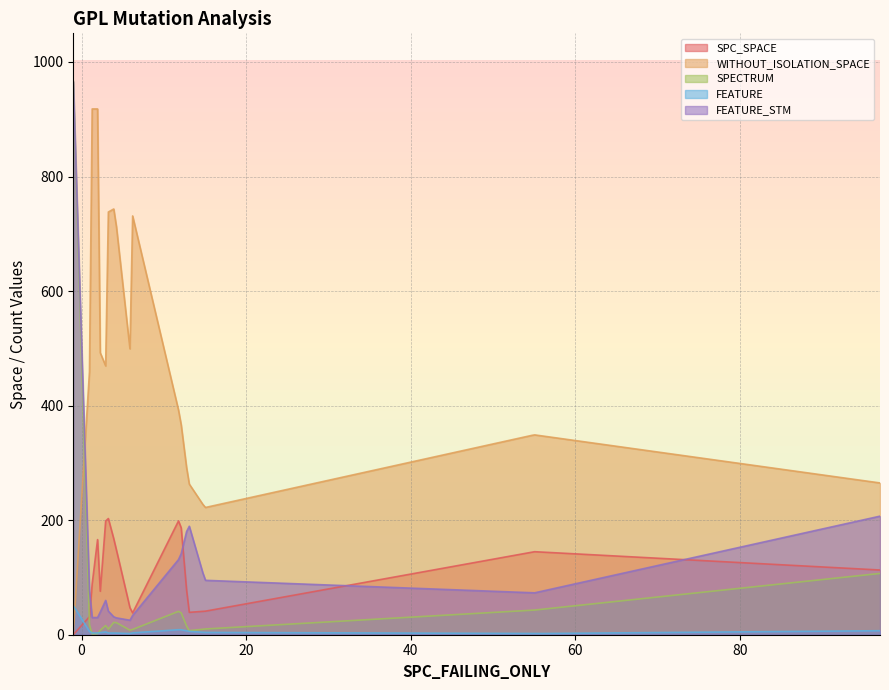

What is the average value of the WITHOUT_ISOLATION_SPACE series?

328.7